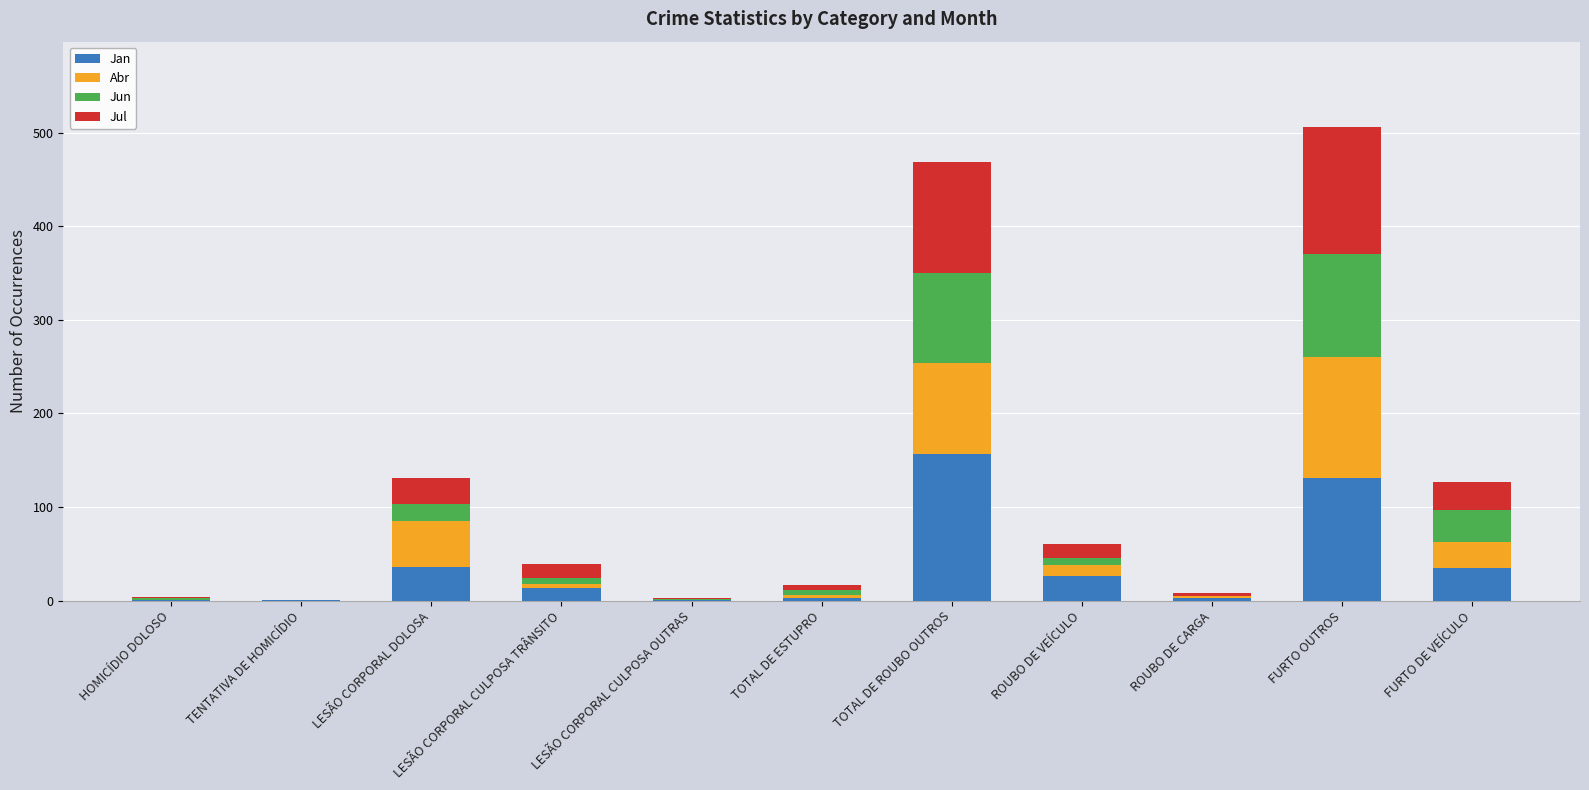

What position from the left is FURTO OUTROS?

10